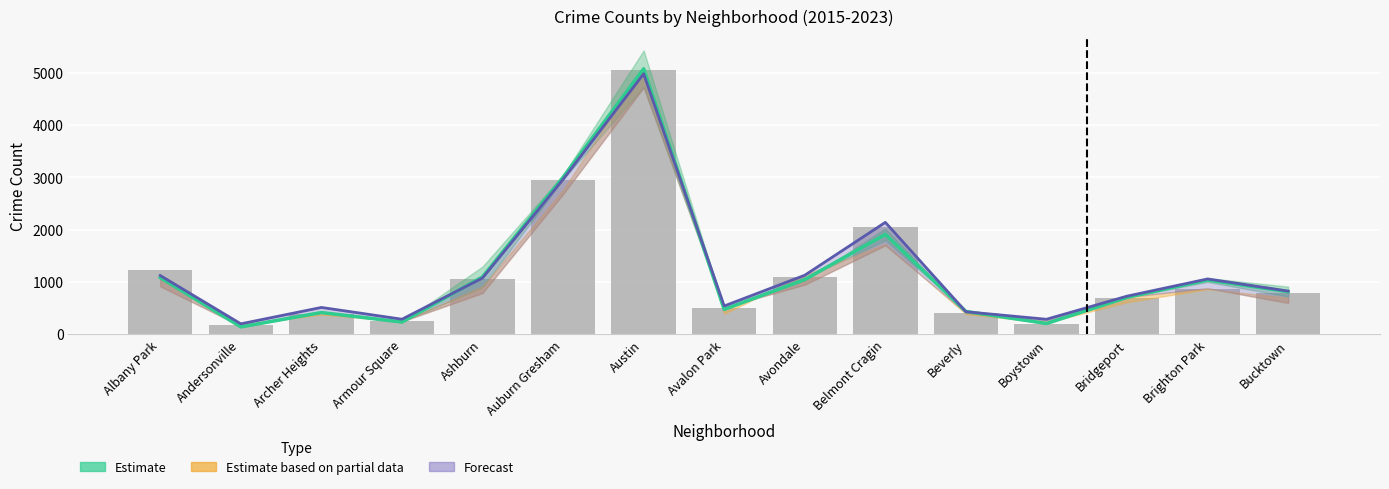

What is the change in value from Ashburn to Avondale?

-51.0